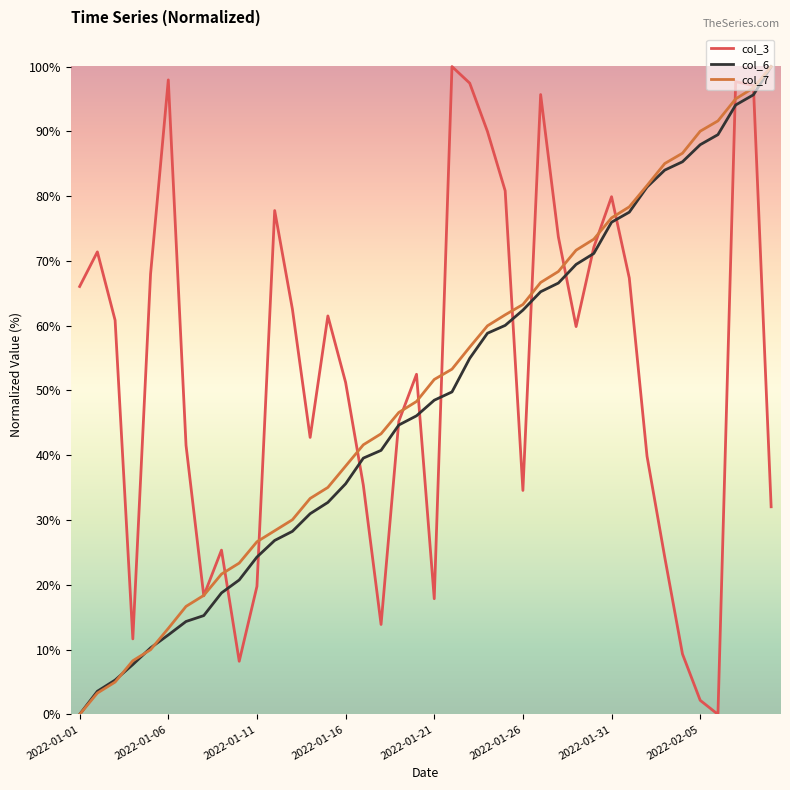

What is the maximum value for col_7?

100.0